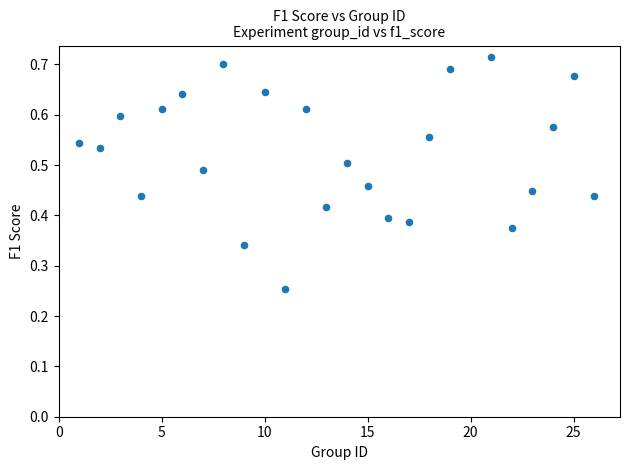

What is the range of X values (max minus min)?

25.0